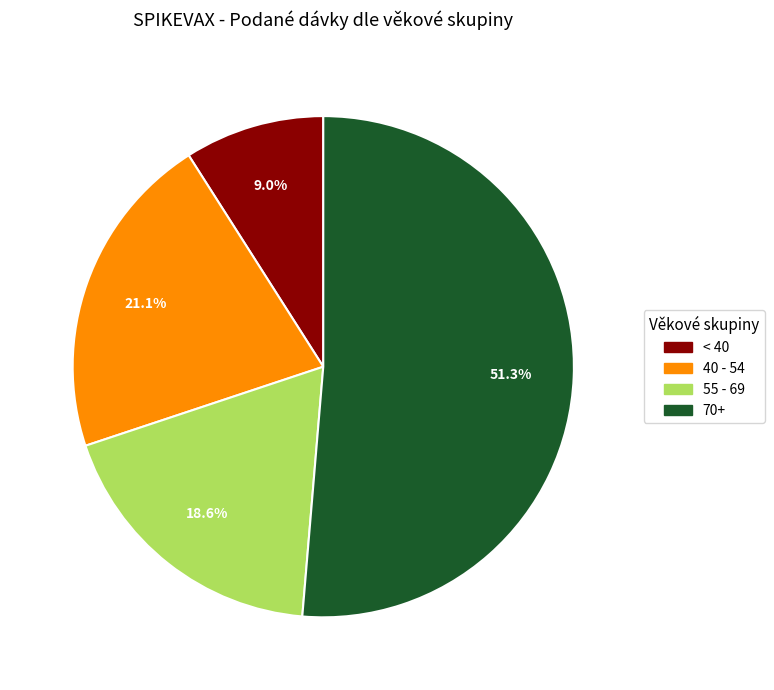

What is the smallest slice in the pie chart?

< 40